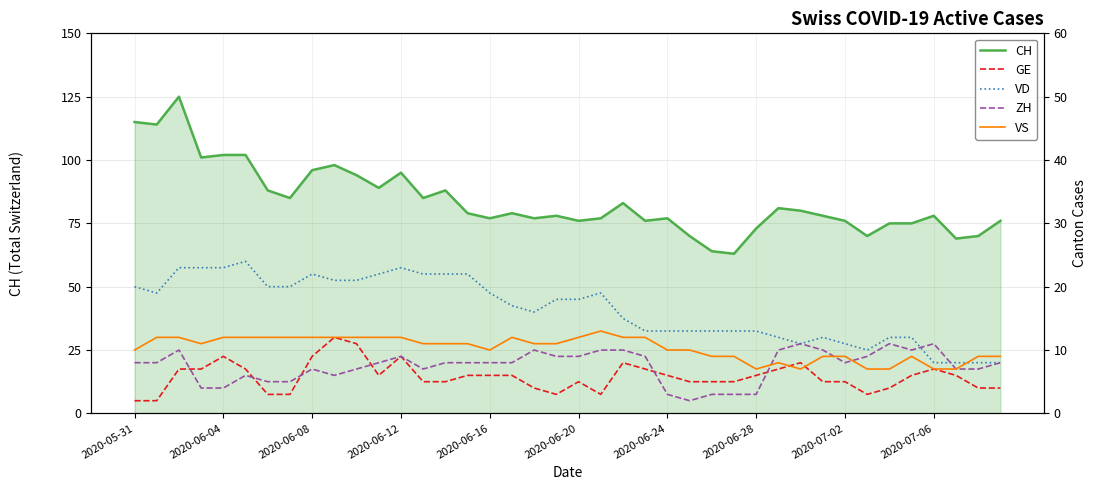

True or false: GE has more than 0 points higher than both neighbors.

True